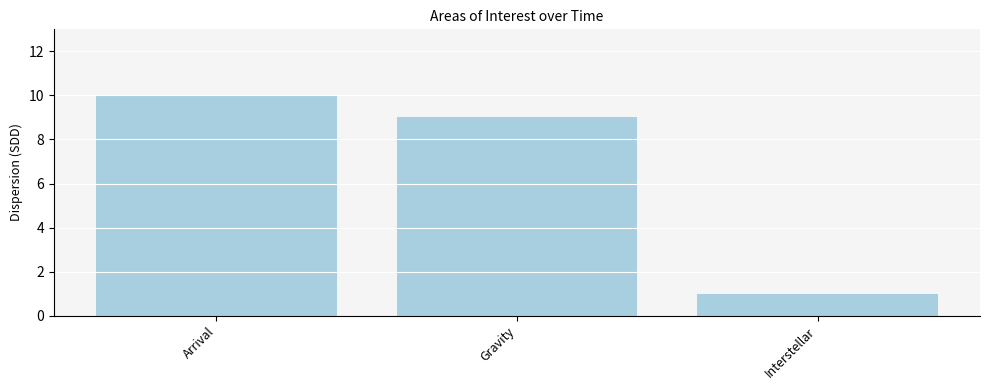

What is the difference between the maximum and minimum values?

9